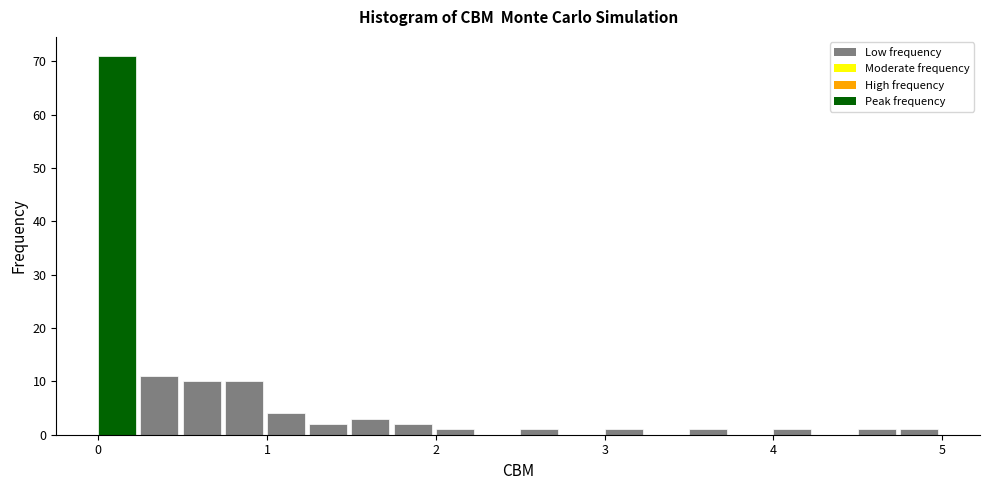

Read against the x-axis, roughly where is the centre of the tallest bar?

0.1